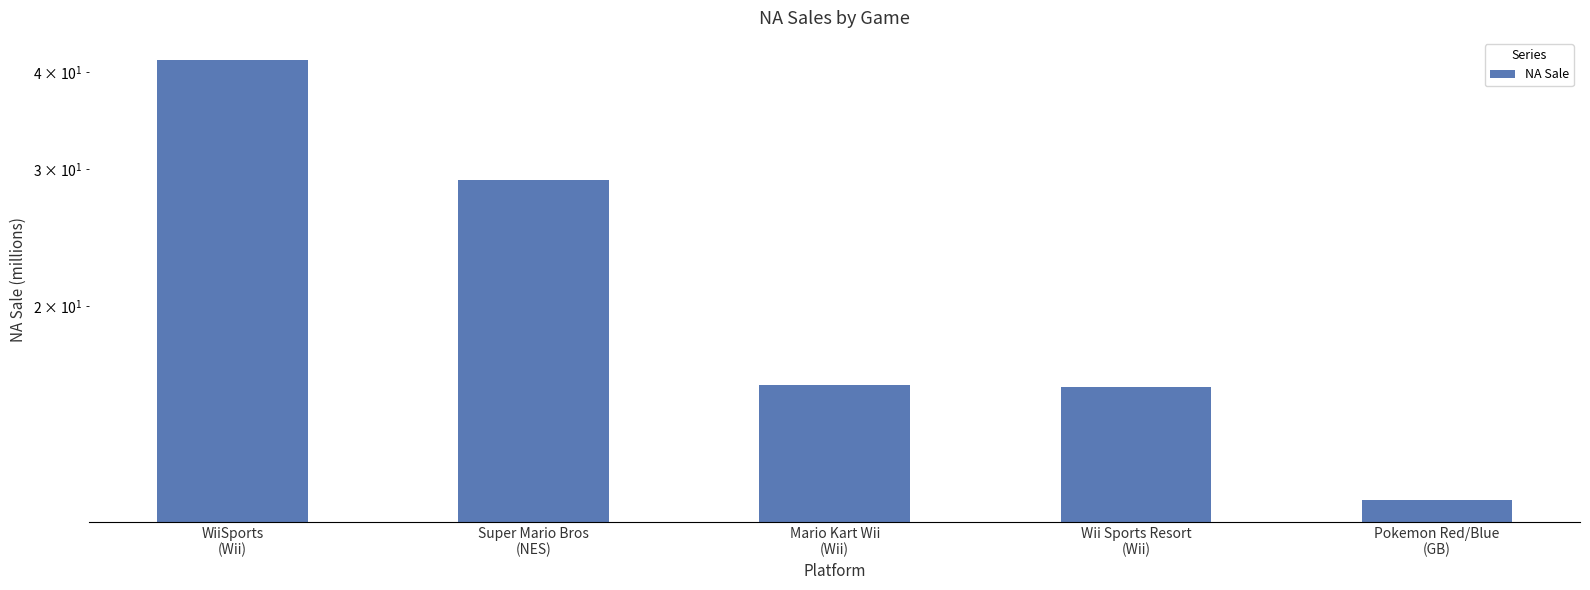

How many values are below 15?

1